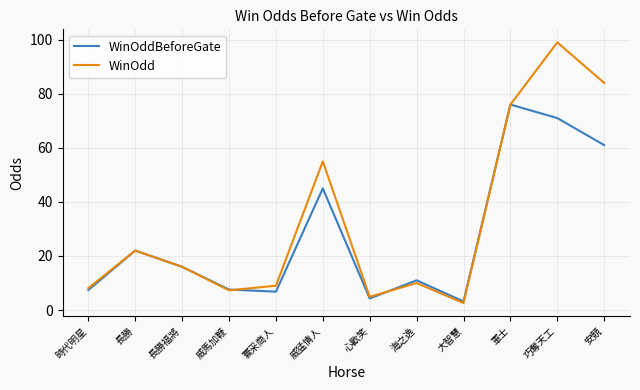

True or false: WinOddBeforeGate and WinOdd intersect in this chart.

True